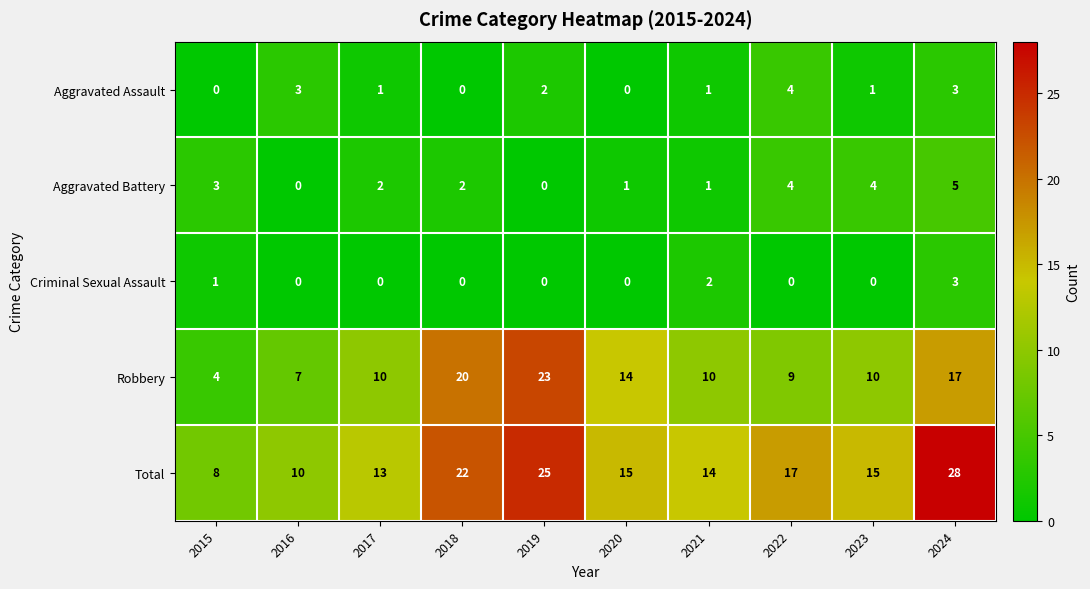

How many Aggravated Battery values are between 1 and 4?

7